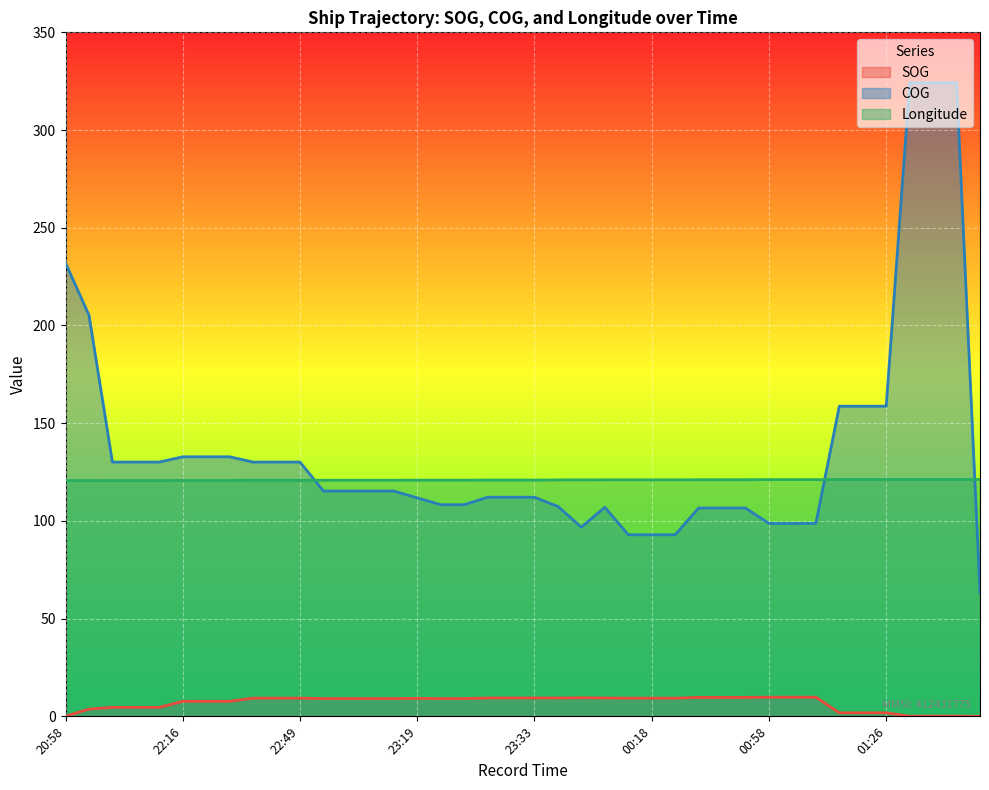

Is it true that SOG equals 0.0 at 02:12?

False